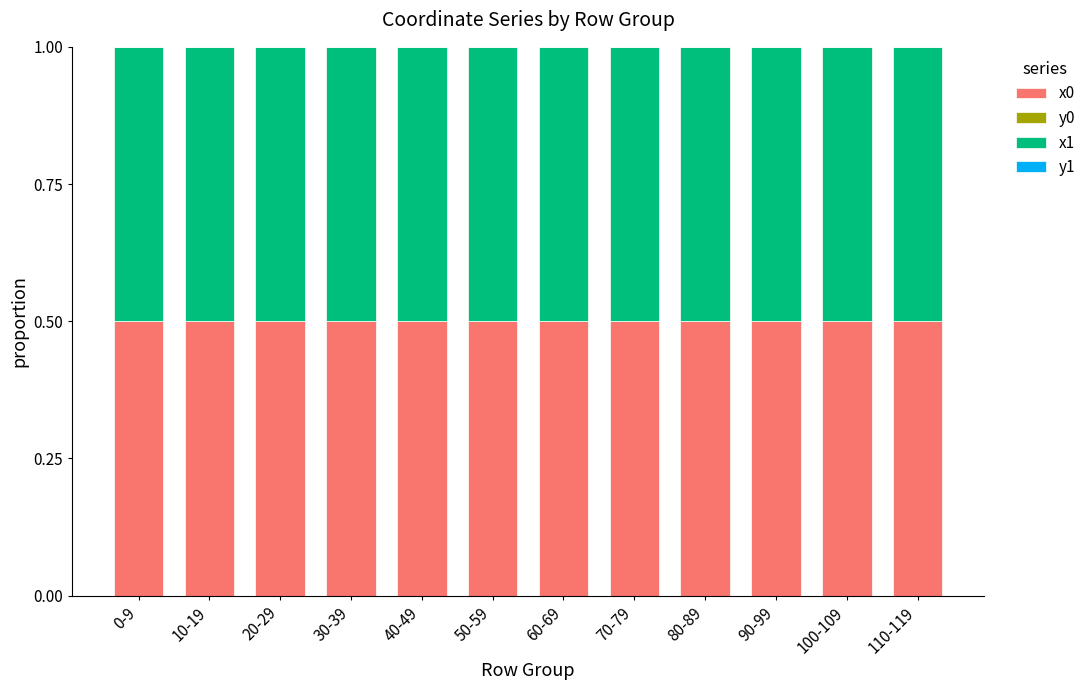

True or false: x0 has a value of 0.8 at 50-59.

False